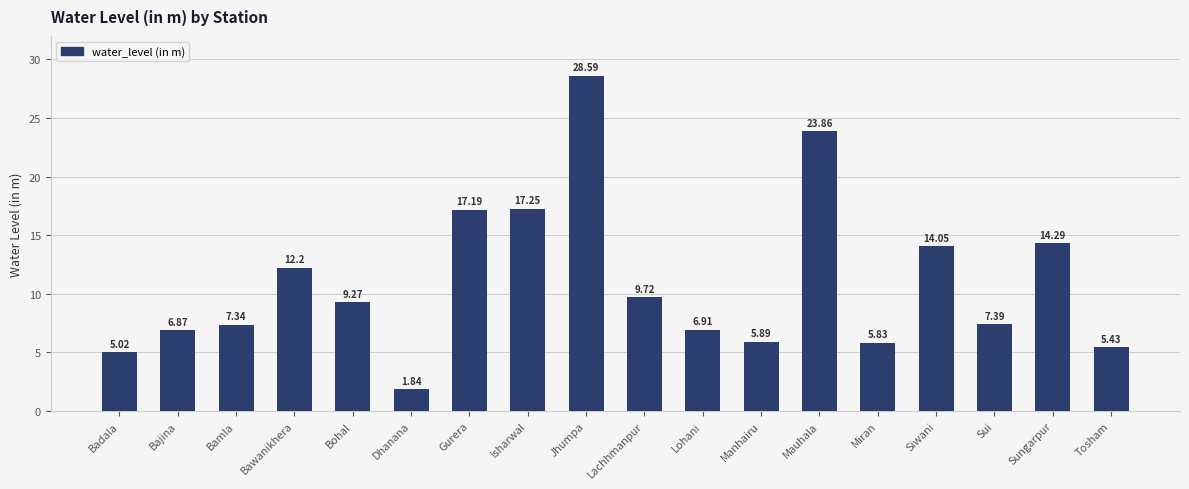

List the labels in order of value, smallest first.

Dhanana, Badala, Tosham, Miran, Manhairu, Bajina, Lohani, Bamla, Sui, Bohal, Lachhmanpur, Bawanikhera, Siwani, Sungarpur, Gurera, Isharwal, Mauhala, Jhumpa